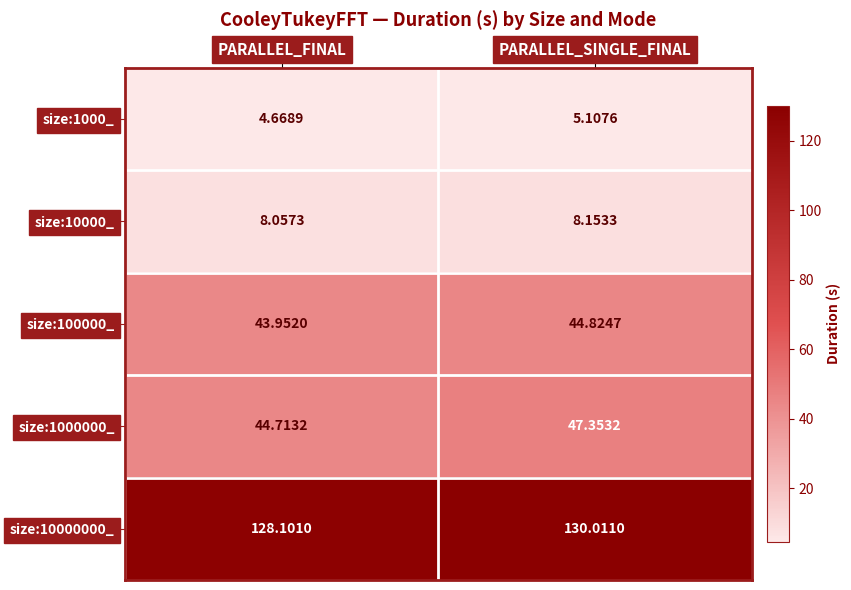

List the labels in order of size:10000000_ value, smallest first.

PARALLEL_FINAL, PARALLEL_SINGLE_FINAL